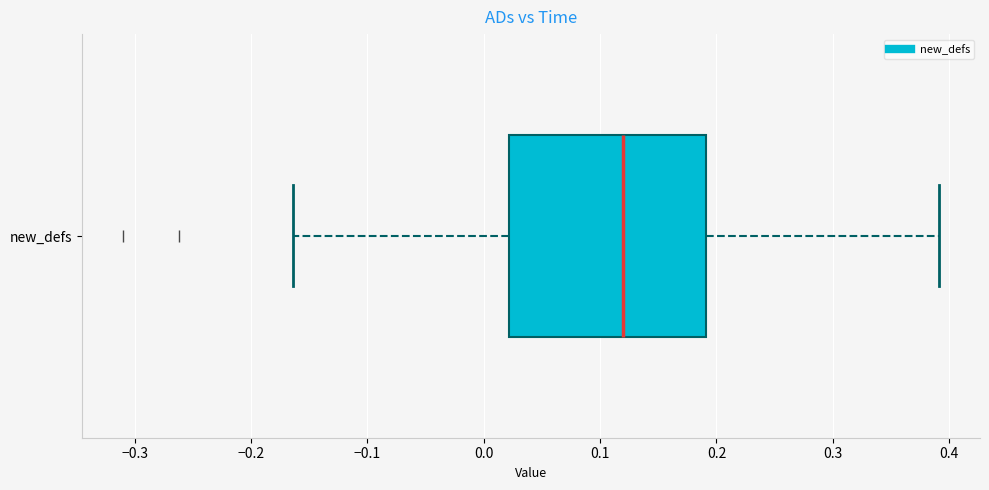

Read this box plot against the x-axis: the position of the median line, the range covered by the box, and the ends of both whiskers. The values are not printed on the chart, so give them approximately, as read against the axis.

median 0.12, box 0.02 to 0.19, whiskers -0.16 to 0.39